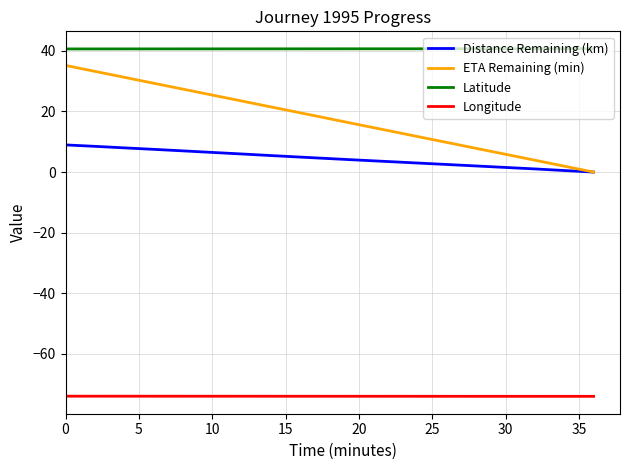

What is the smallest value displayed?

-74.0